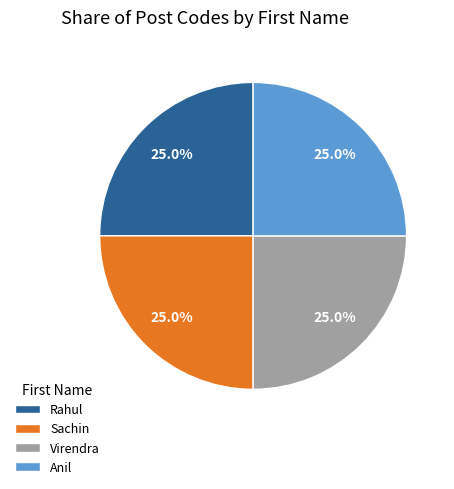

Is it true that Sachin is 25% of the pie?

True